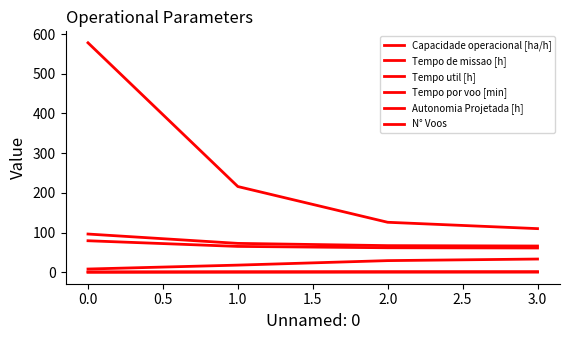

How many lines are shown in the chart?

6